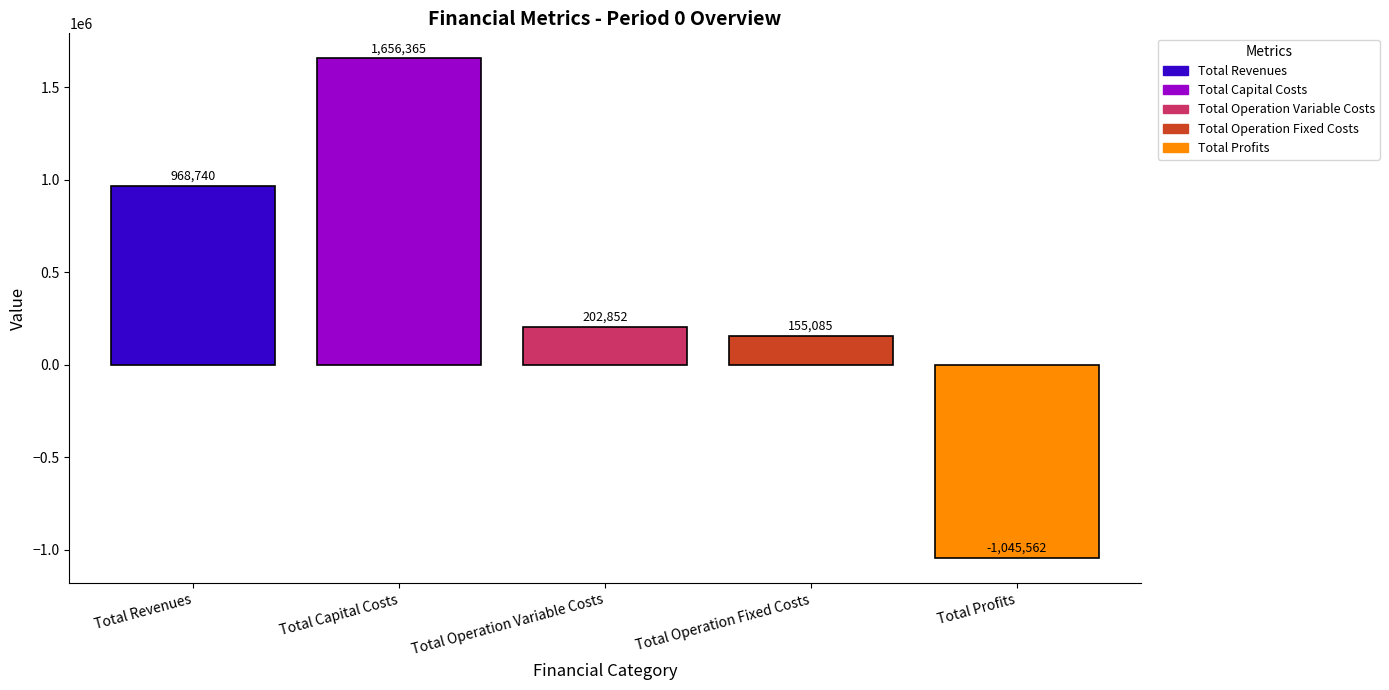

Which series has the largest range (max minus min)?

Total Revenues